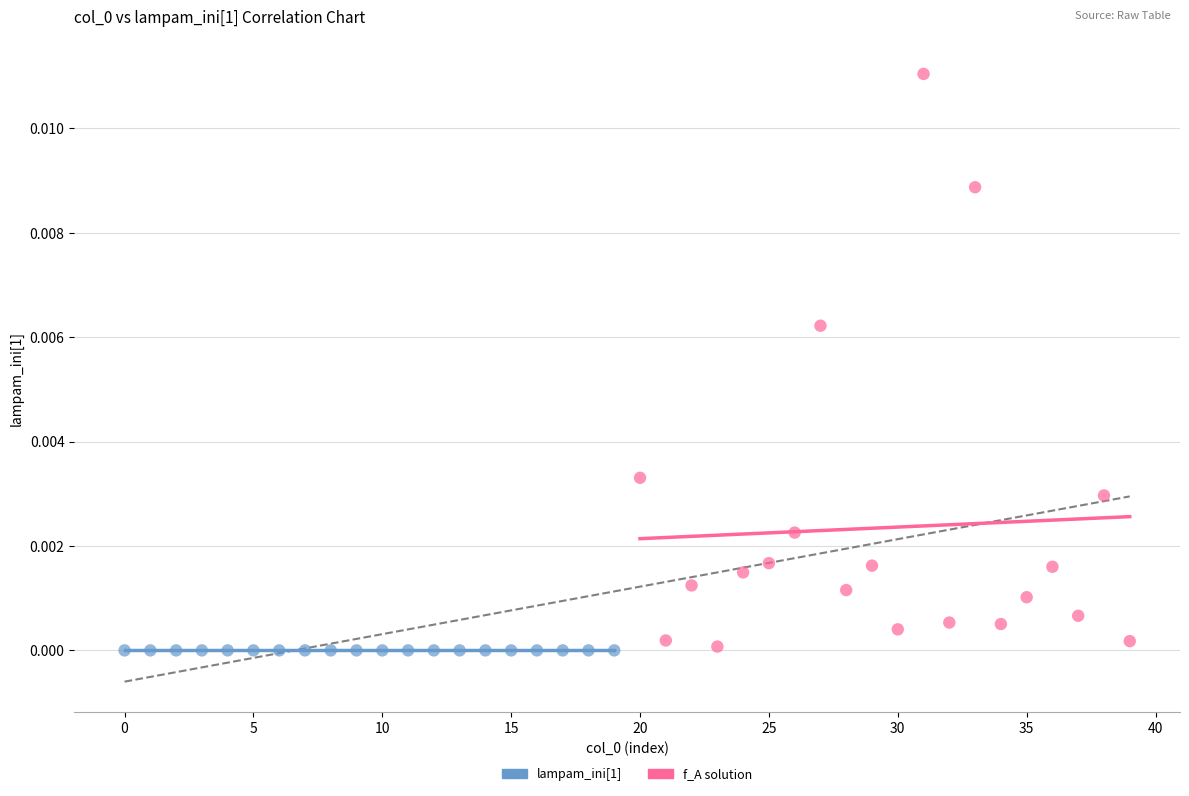

Which series has the largest Y range (max minus min)?

f_A solution